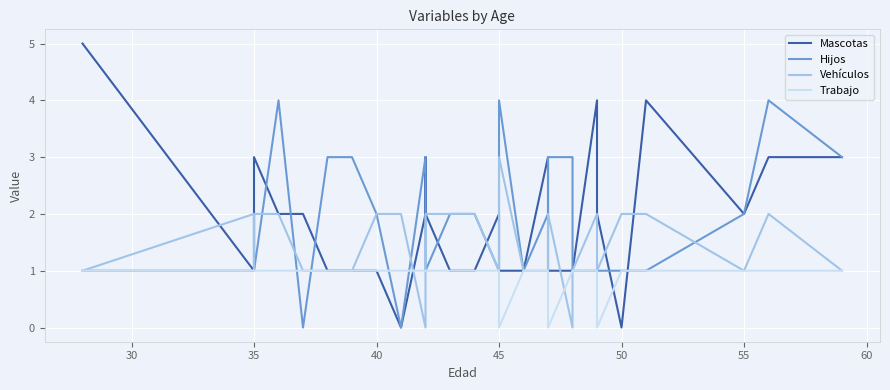

What is the maximum value shown in the chart?

5